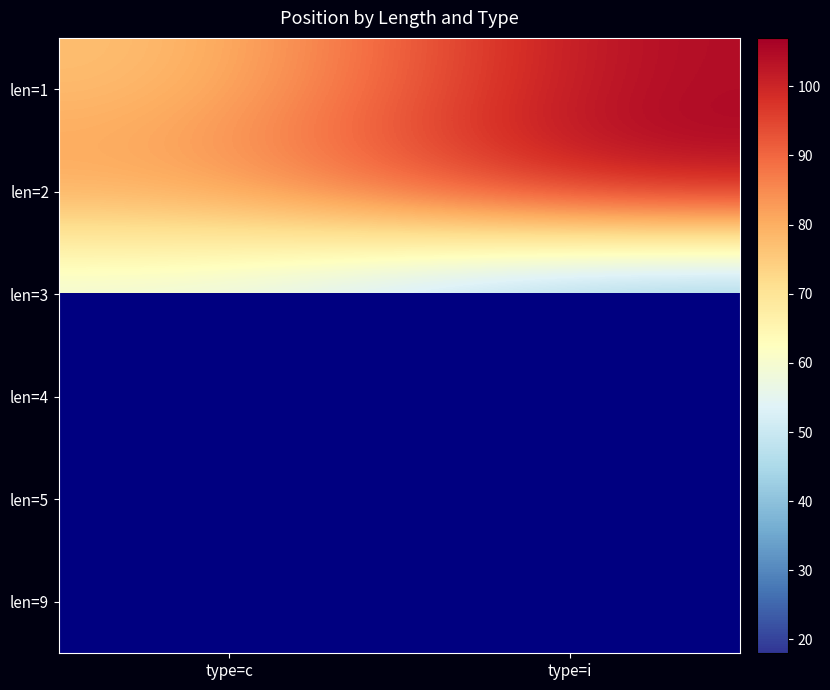

Which category has the highest value across all series?

type=i